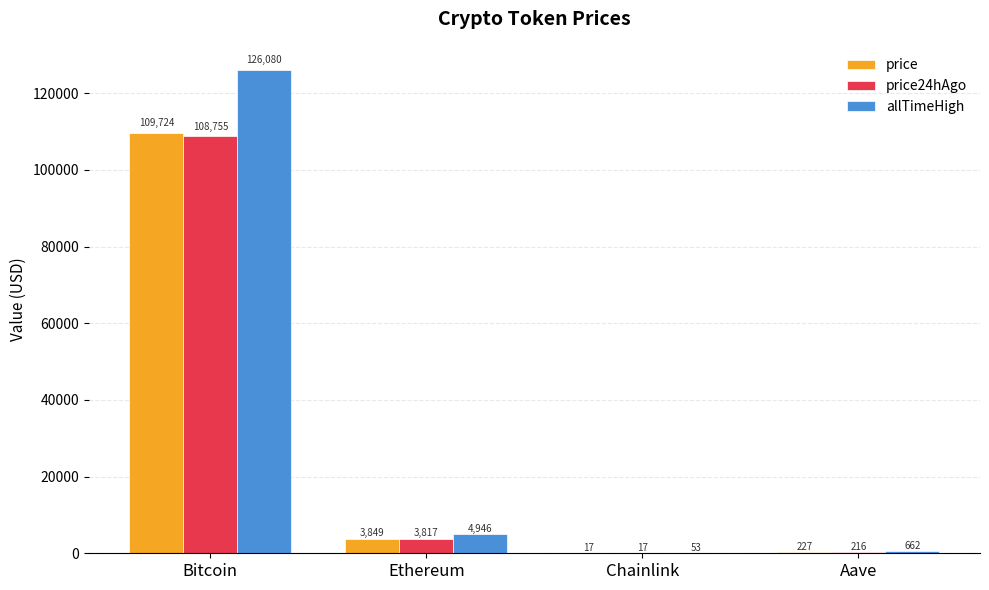

Are the bars grouped side by side (vs. stacked)?

Yes